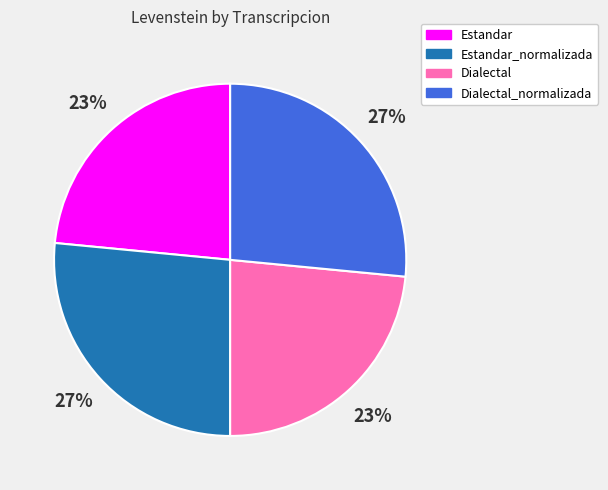

Does any single category account for the majority?

No